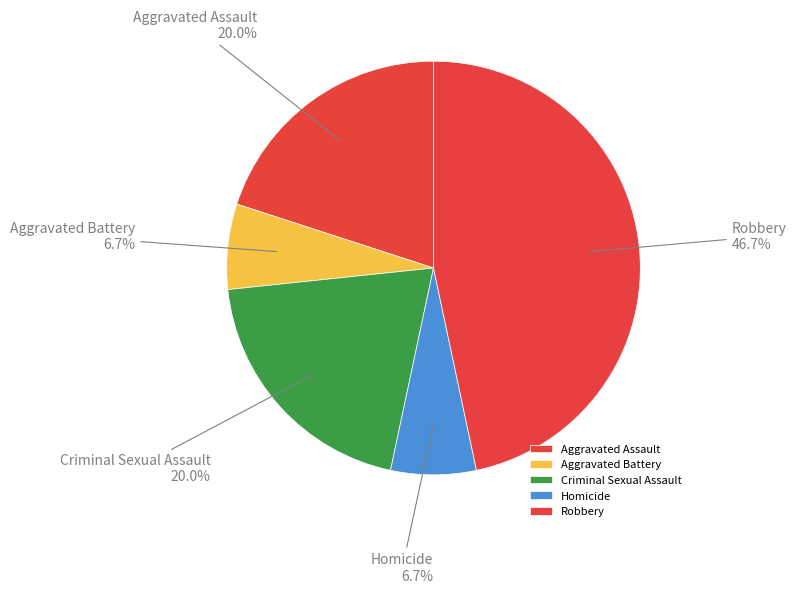

Is it true that Aggravated Battery is 7% of the pie?

True